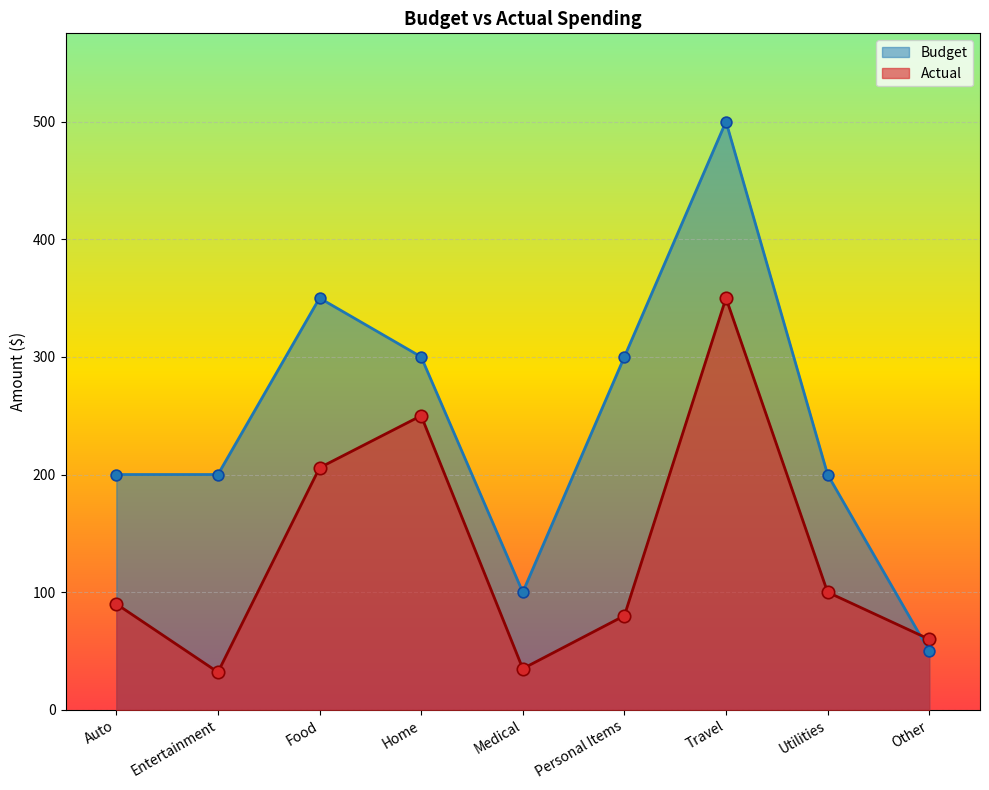

At how many categories does at least one series exceed 381?

1